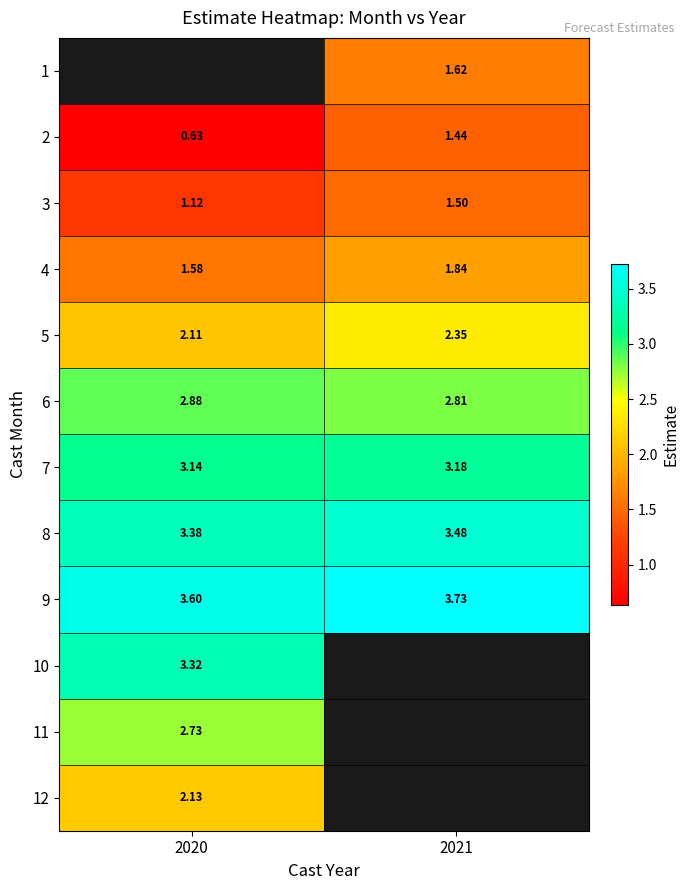

True or false: 2 has a value of 1.0 at 2020.

False